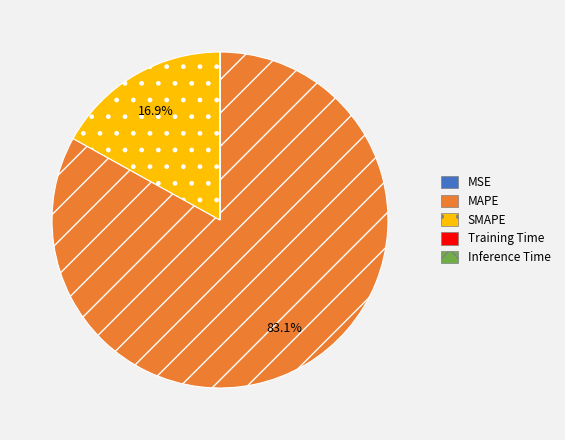

To the nearest percent, what portion does MAPE represent?

83%